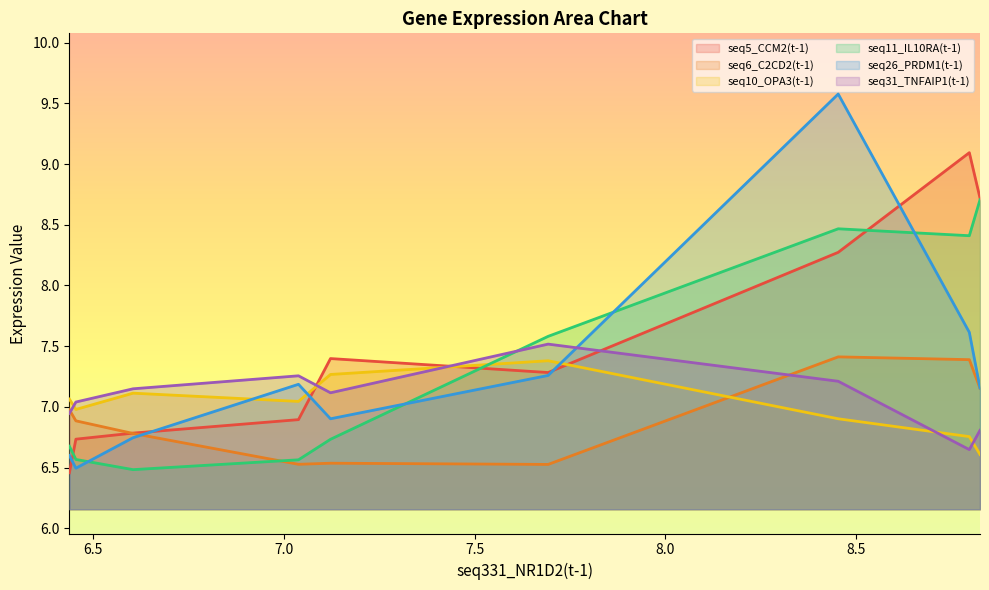

True or false: seq11_IL10RA(t-1) has more than 0 interior local peaks.

True